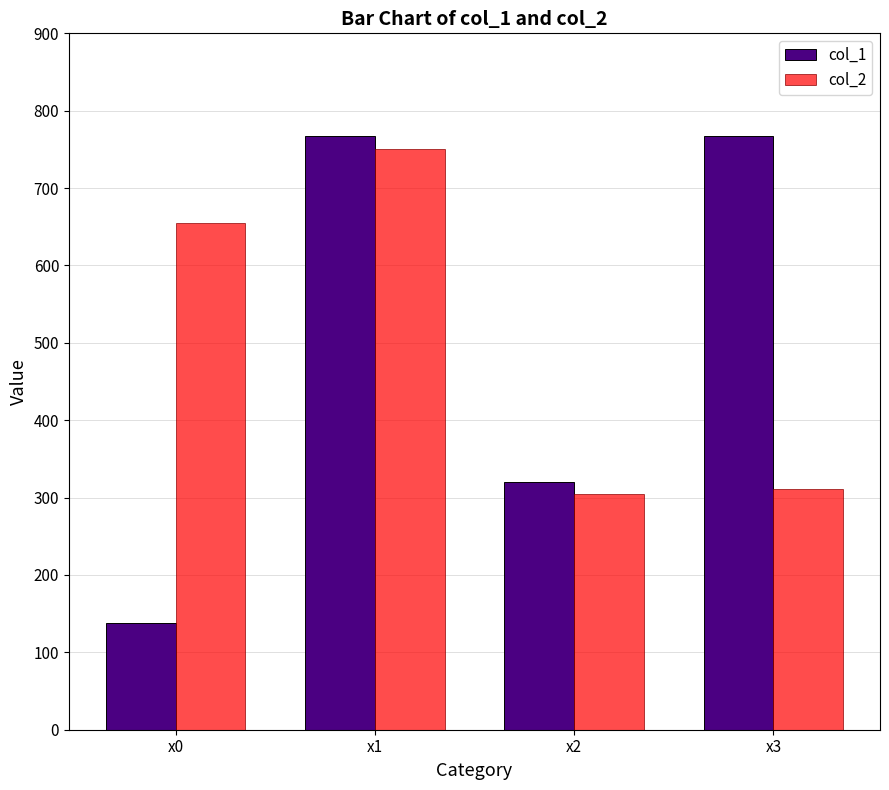

What is the spread (max minus min) of values at x3?

456.9